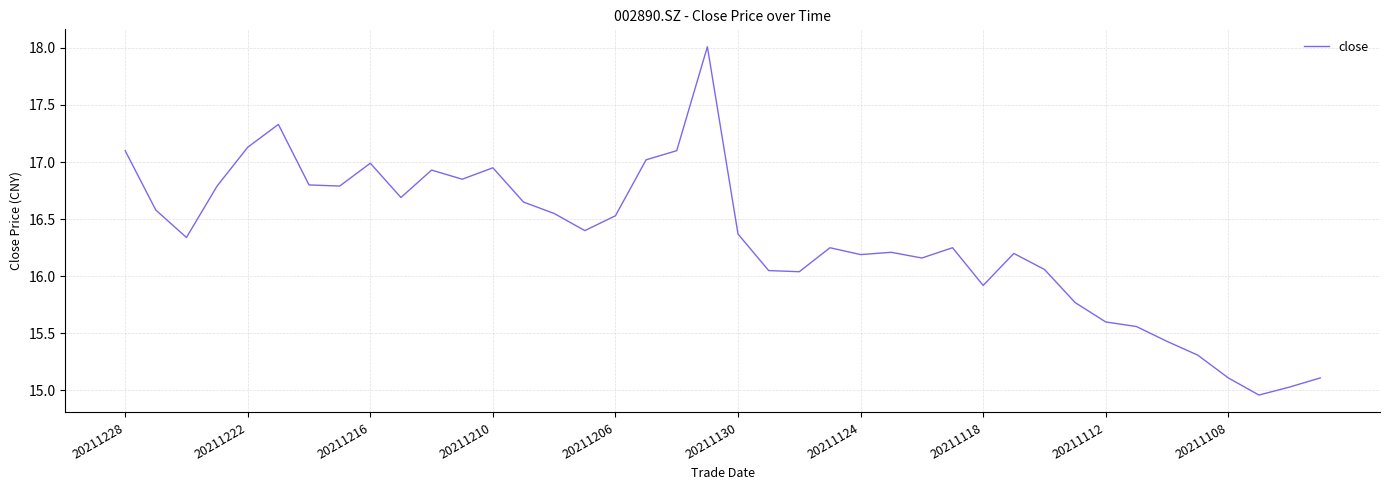

What is the maximum value shown in the chart?

18.0